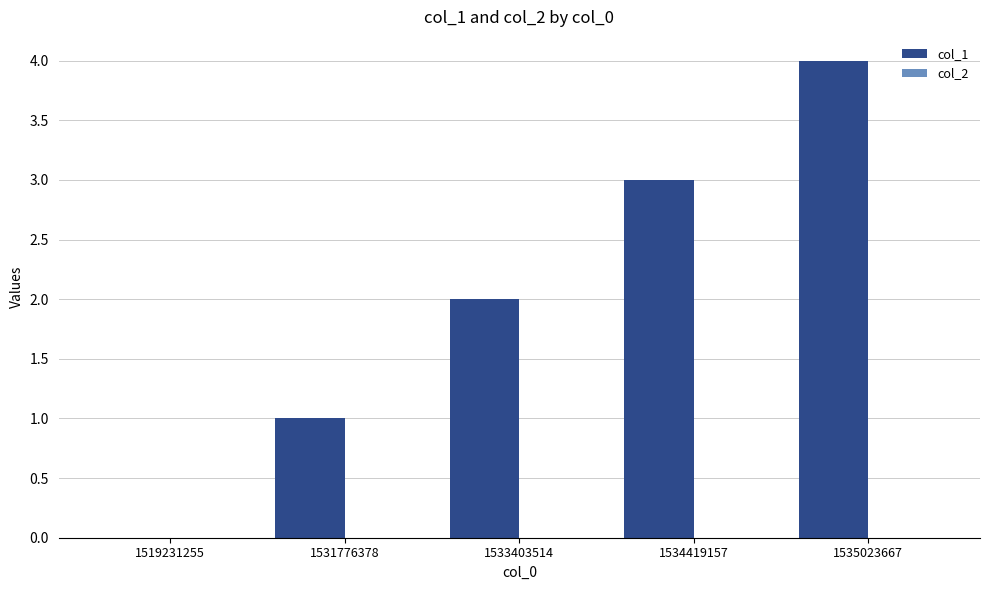

The value at 1535023667 is 6. True or false?

False